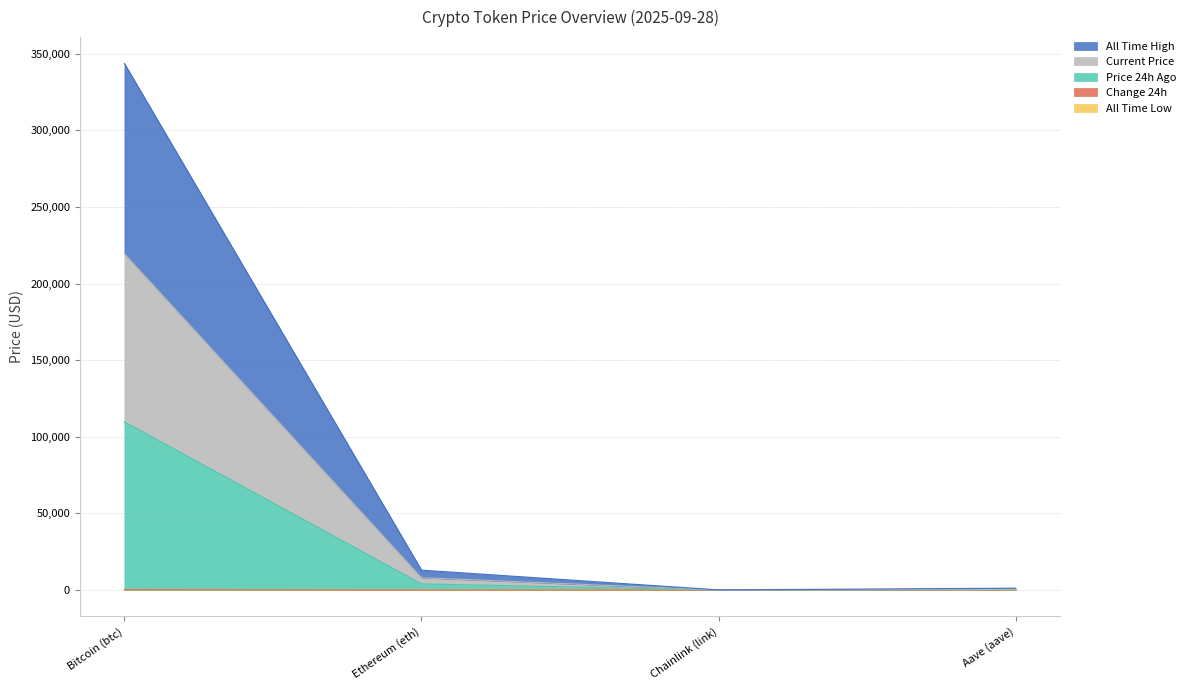

Reading left to right, what are all the values shown in this chart?

price: Bitcoin (btc)=219463.8	Ethereum (eth)=8057.8	Chainlink (link)=42.3	Aave (aave)=565.8
price24hAgo: Bitcoin (btc)=109765.8	Ethereum (eth)=4029.1	Chainlink (link)=21.2	Aave (aave)=297.0
allTimeHigh: Bitcoin (btc)=343591.8	Ethereum (eth)=13003.8	Chainlink (link)=95.0	Aave (aave)=1227.4
allTimeLow: Bitcoin (btc)=67.8	Ethereum (eth)=0.4	Chainlink (link)=0.1	Aave (aave)=26.0
Change24hAgo: Bitcoin (btc)=214.8	Ethereum (eth)=4.4	Chainlink (link)=0.1	Aave (aave)=26.0